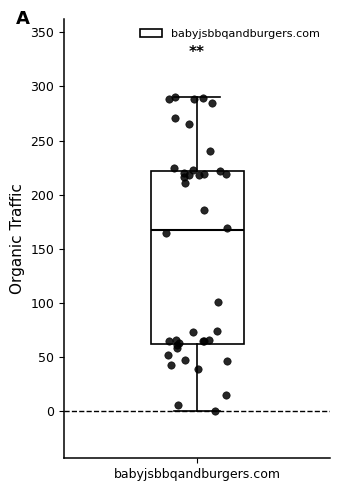

Read this box plot against the y-axis: the position of the median line, the range covered by the box, and the ends of both whiskers. The values are not printed on the chart, so give them approximately, as read against the axis.

median 165, box 65 to 220, whiskers 0 to 290